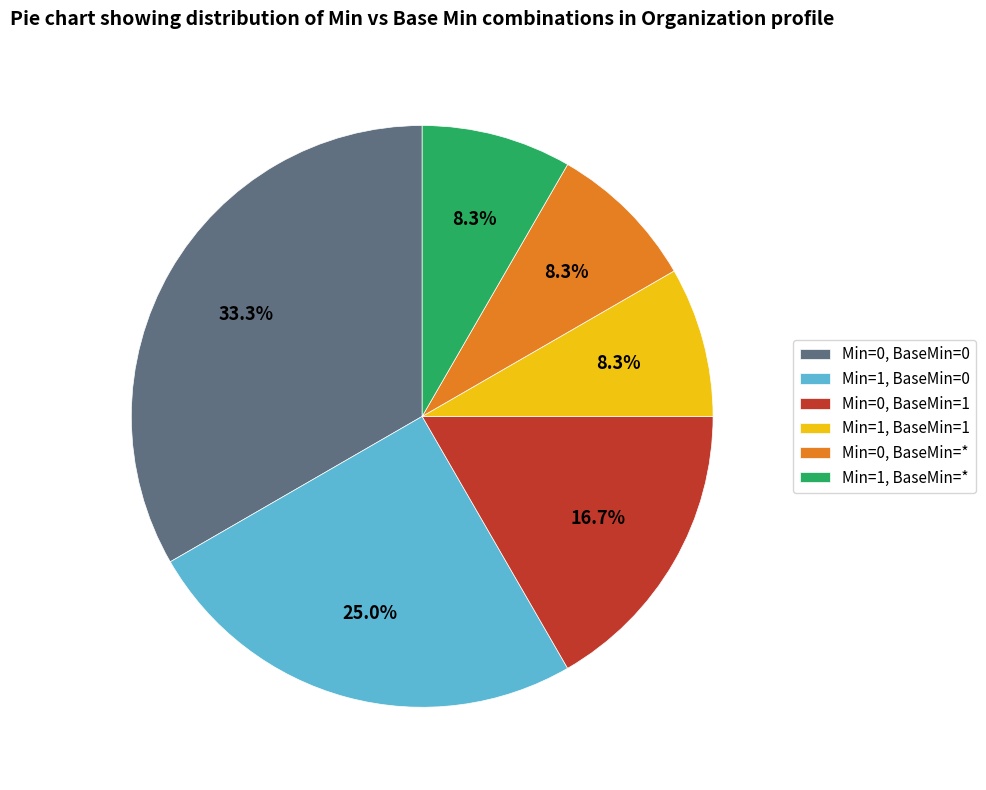

Does Min=1, BaseMin=1 account for over 50% of the chart?

No